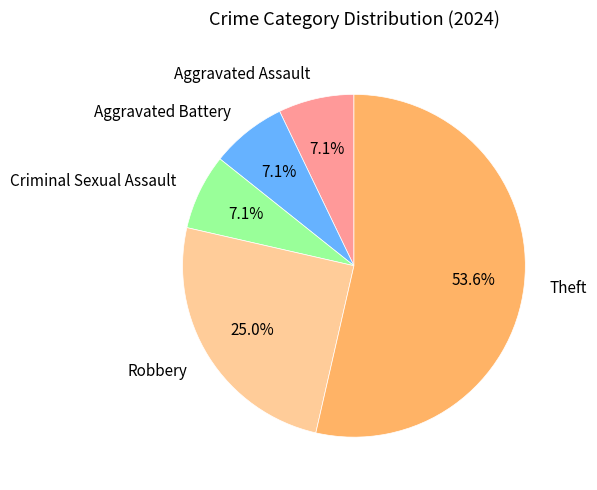

Which slice is the largest?

Theft